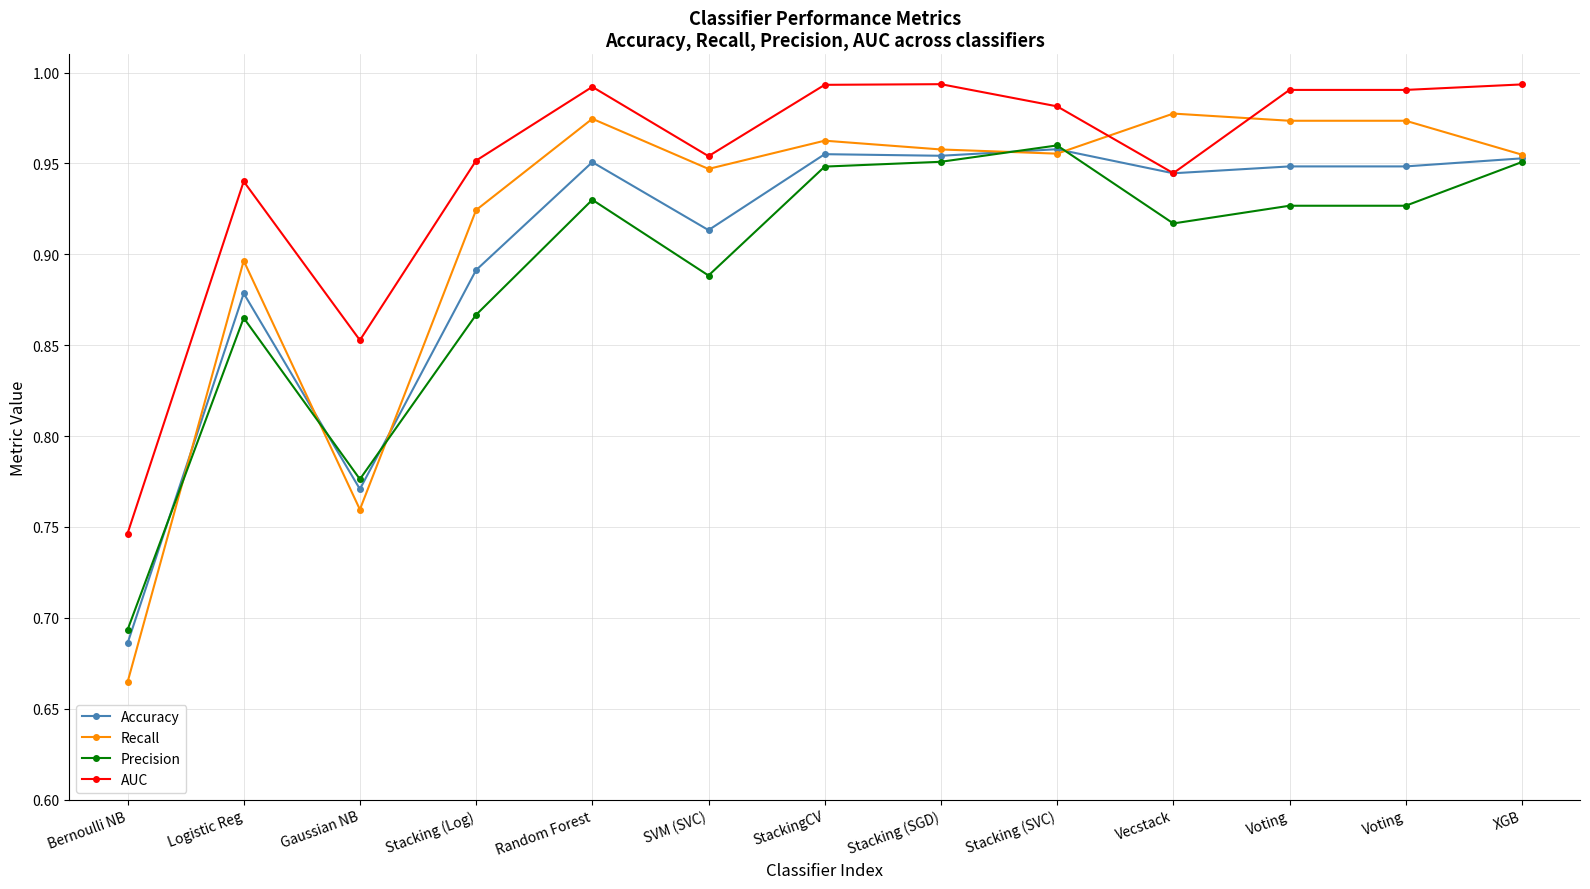

What is the total value across all series at Vecstack?

3.8